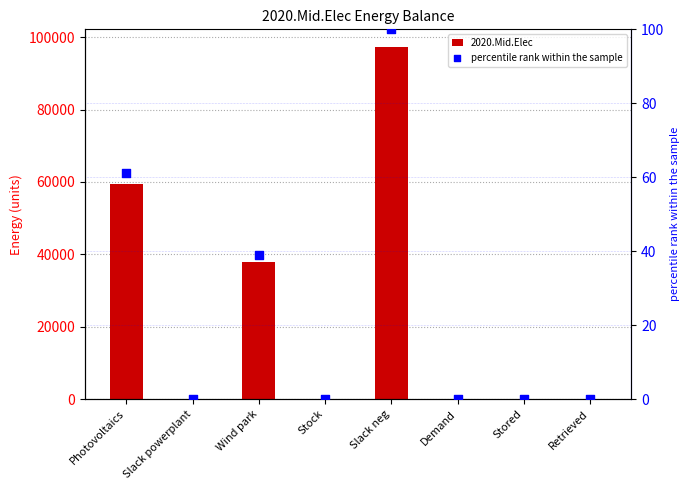

At how many categories does at least one series exceed 26583?

3